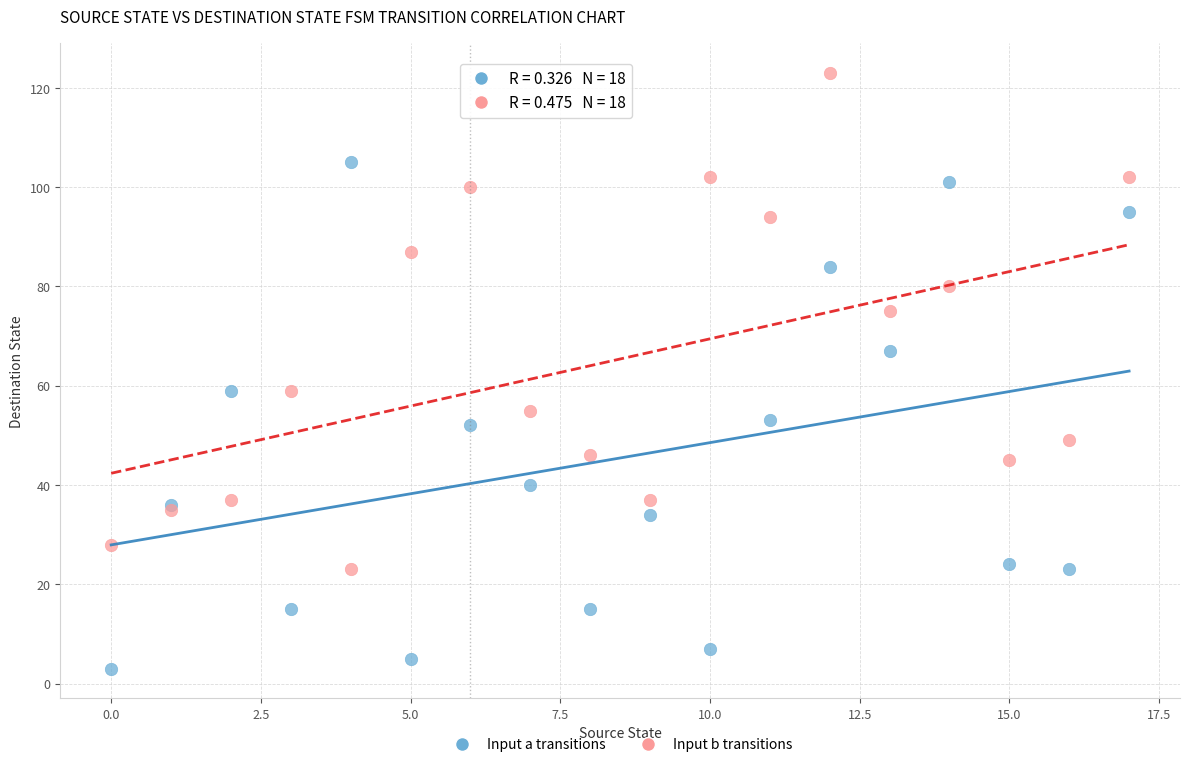

In the Input b transitions series, what Y value is closest to 73?

75